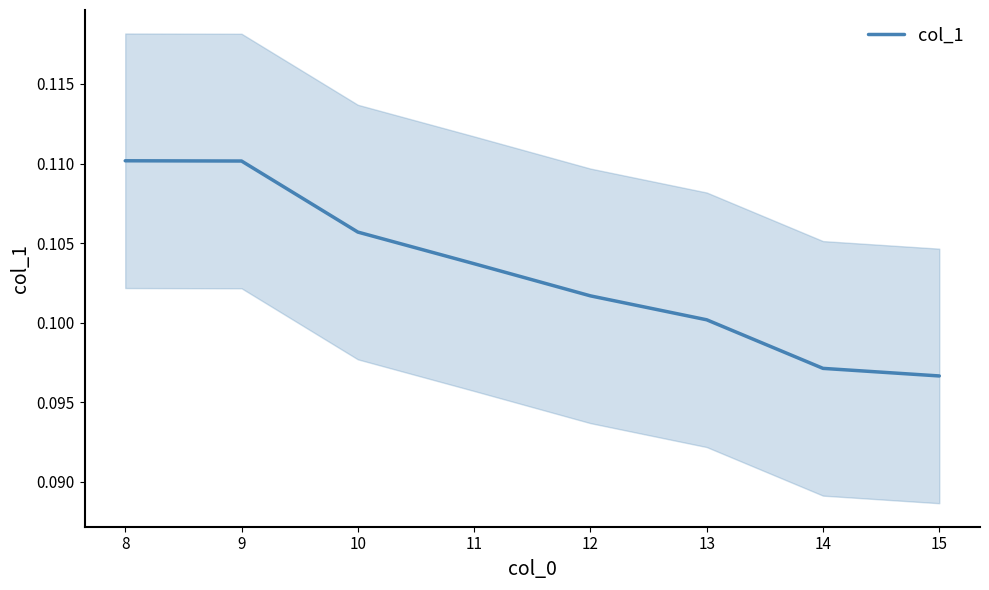

True or false: col_1 has a value of 0.0 at 8.

False